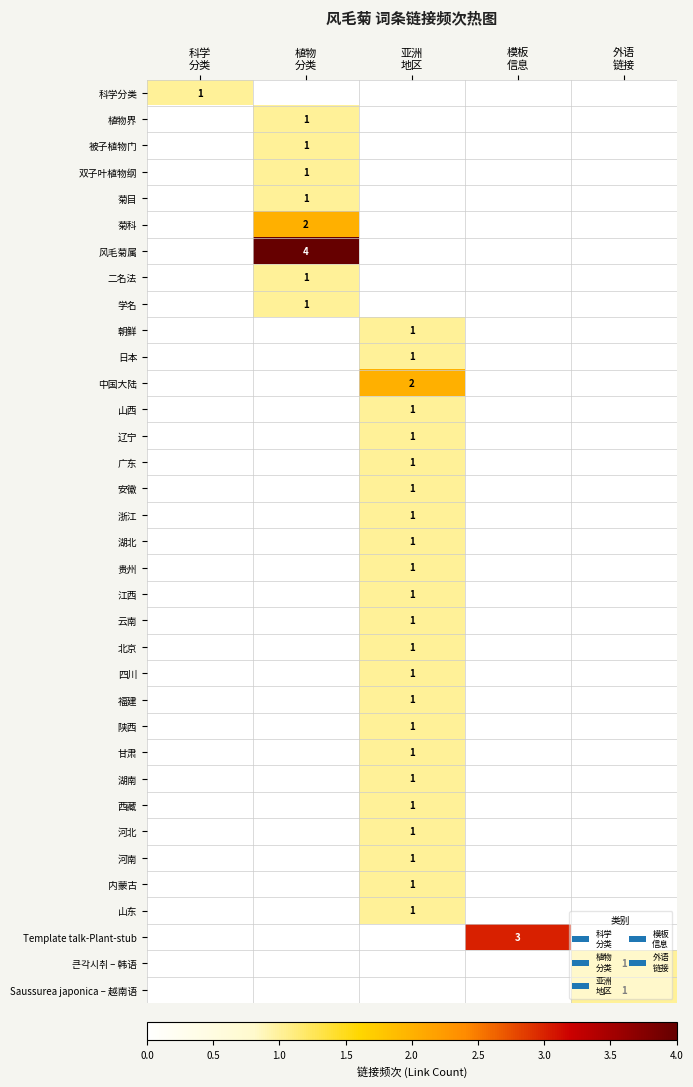

Which category has the lowest value in the 湖北 series?

科学 分类